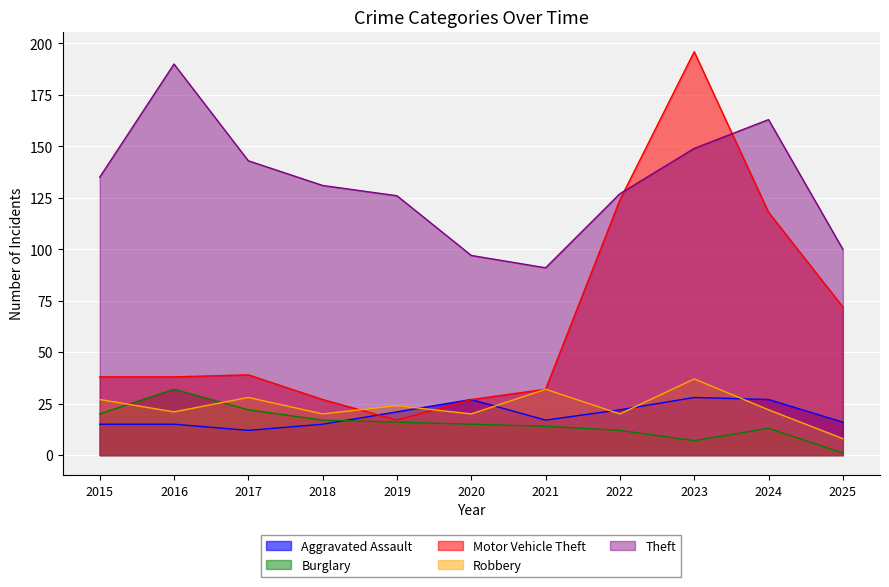

Which has a higher value, 2017 or 2015?

2015